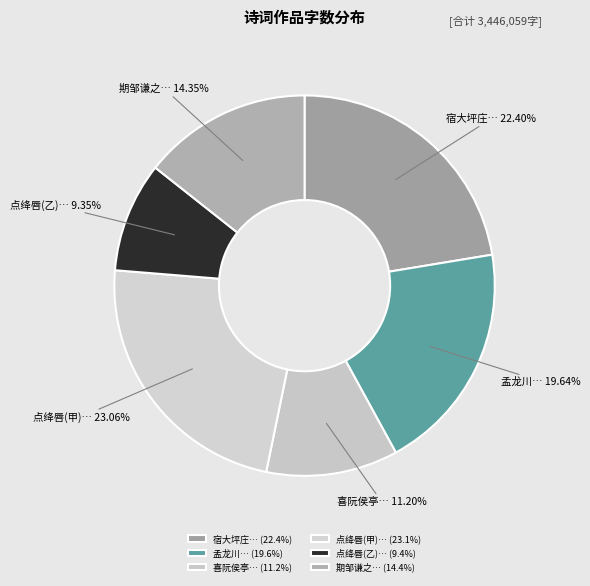

Does any single category account for the majority?

No